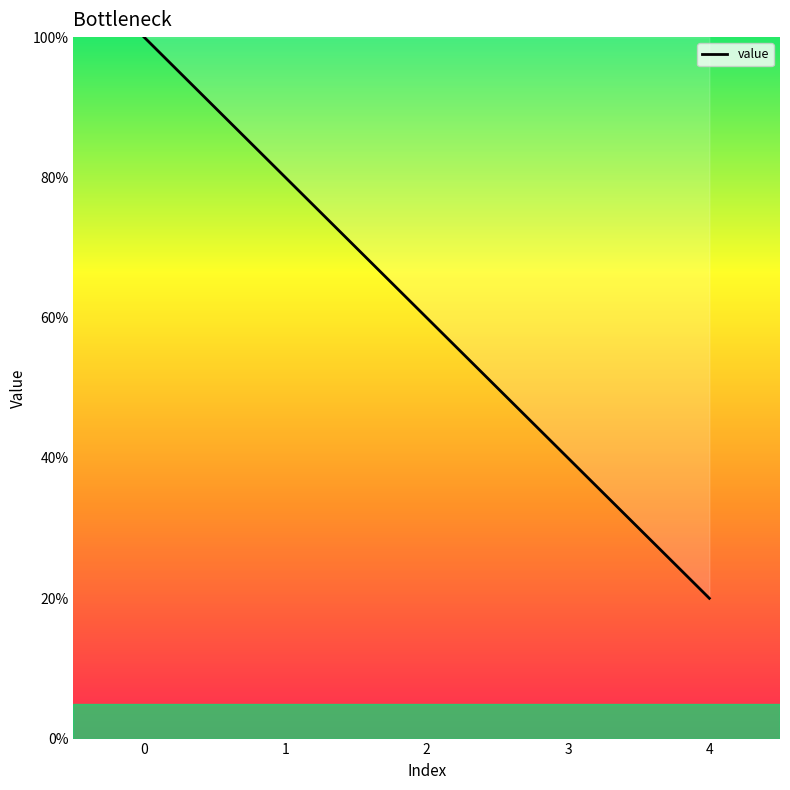

How many values are below 60?

2